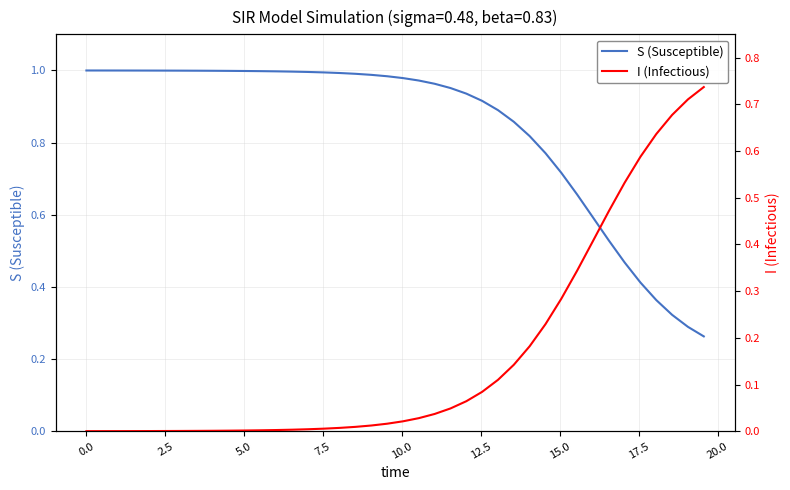

Is the value of S (Susceptible) at 10.0 greater than the value of I (Infectious) at 15.0?

Yes